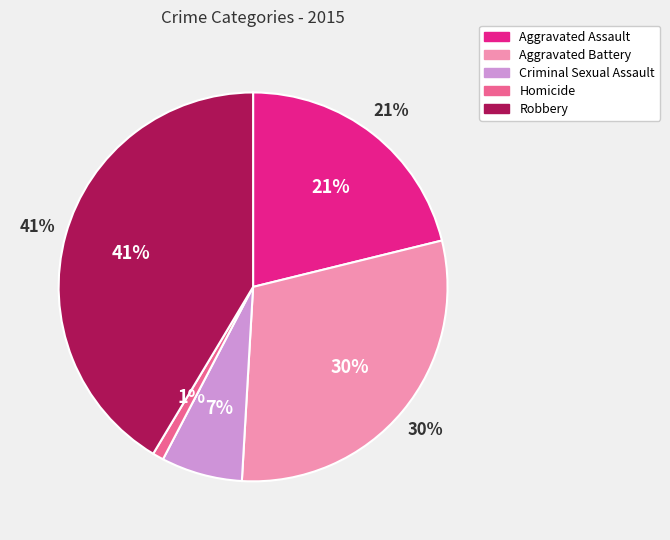

Does Aggravated Battery account for over 50% of the chart?

No